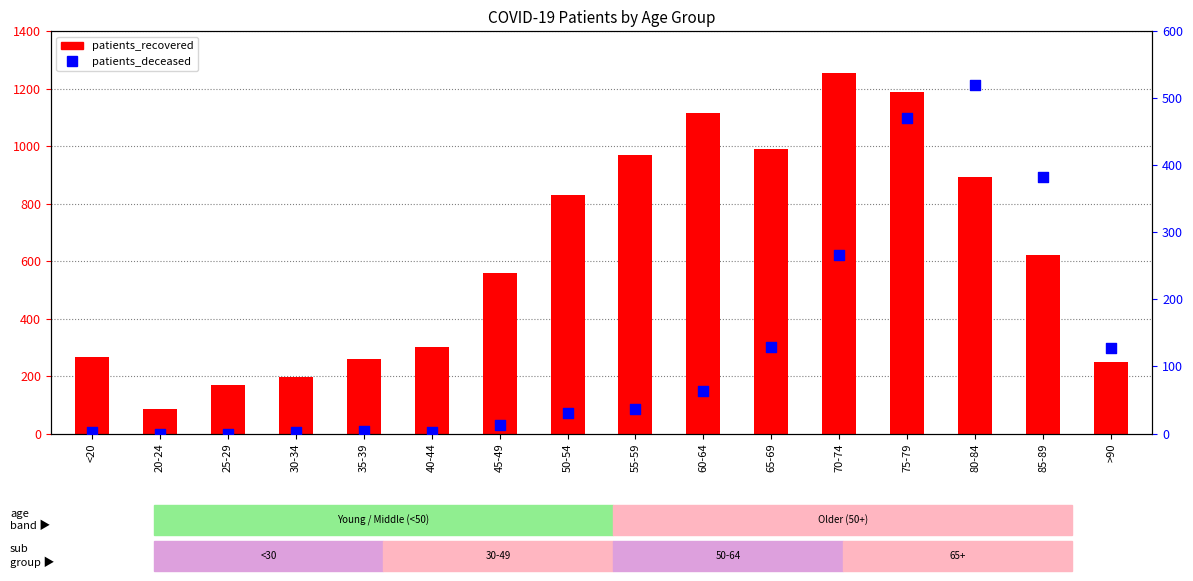

Which series contains the highest Y value?

patients_recovered